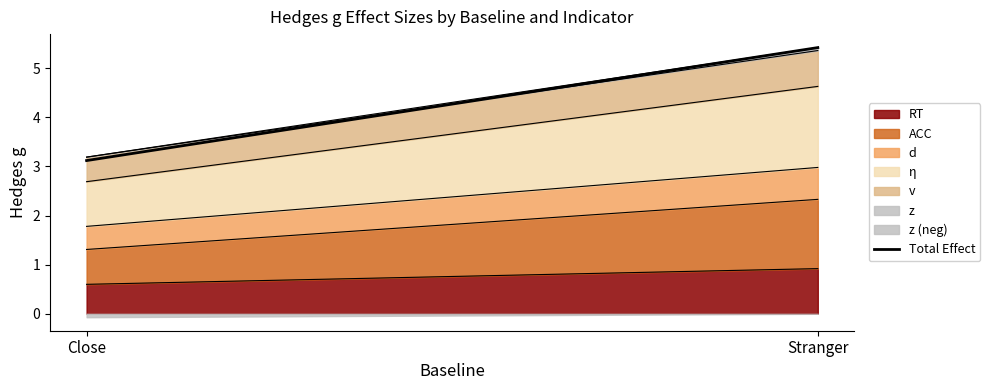

The value at Close is 3.1. True or false?

True